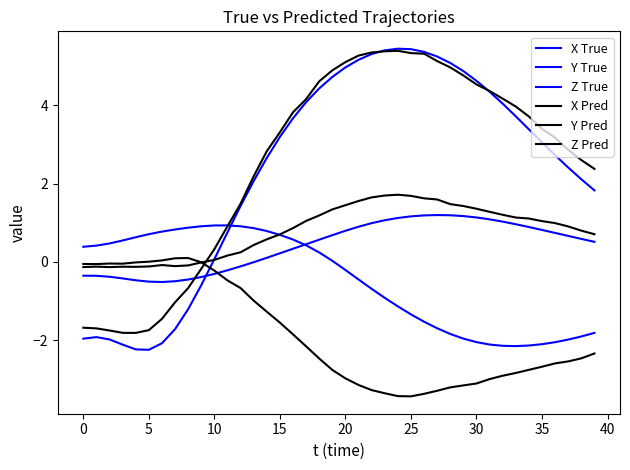

How many values in the X True series exceed 3?

21